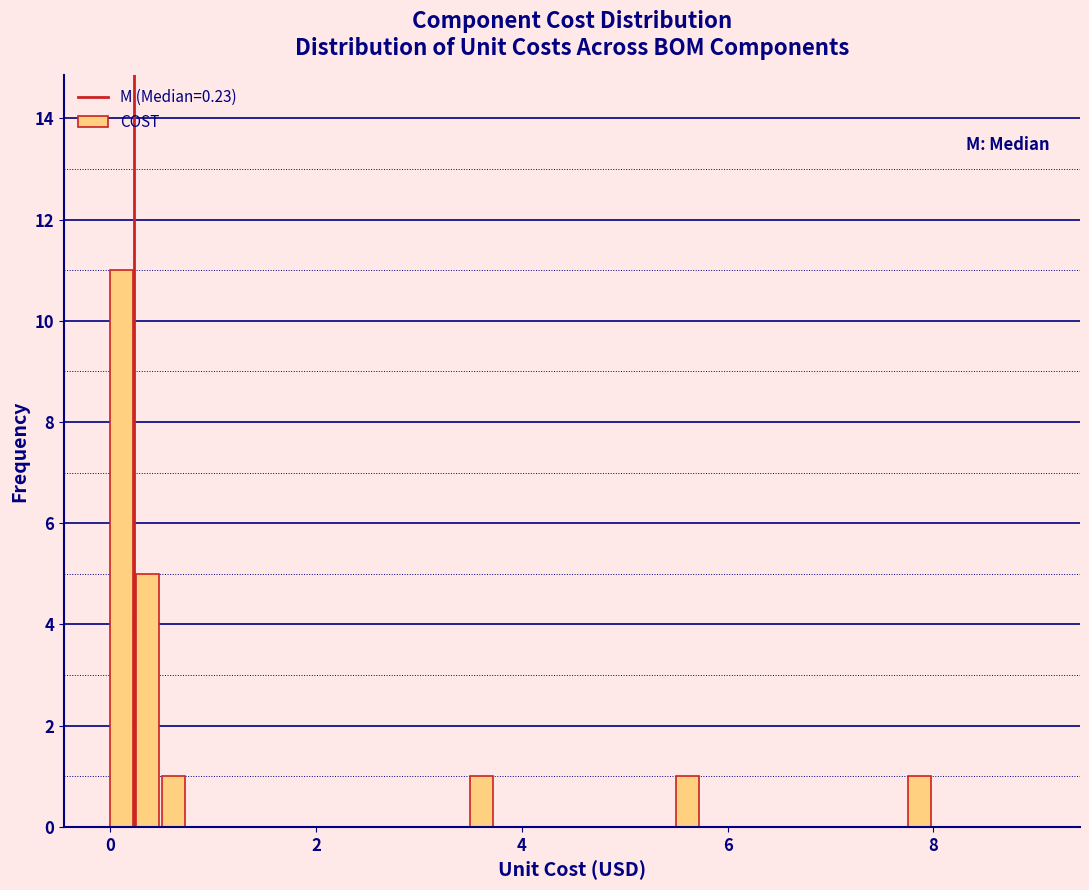

Around what value on the x-axis is the tallest bar? Give the approximate position of its centre, as read against the axis.

0.2